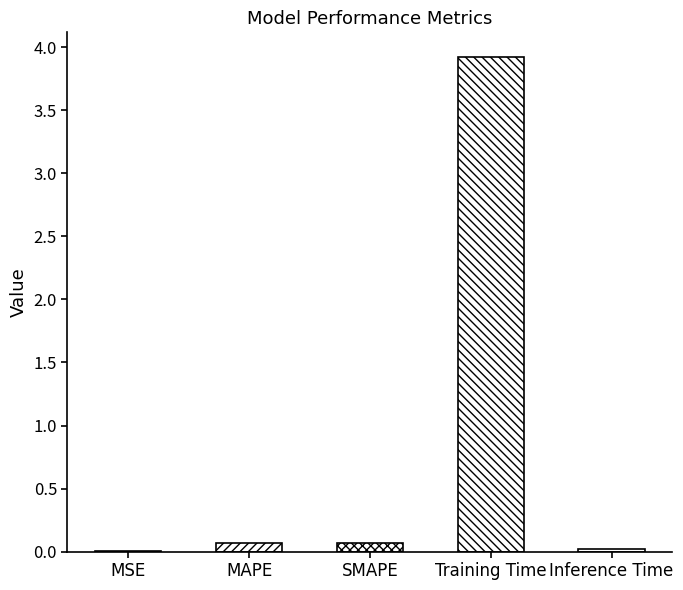

At which category does the chart reach its minimum across all series?

MSE